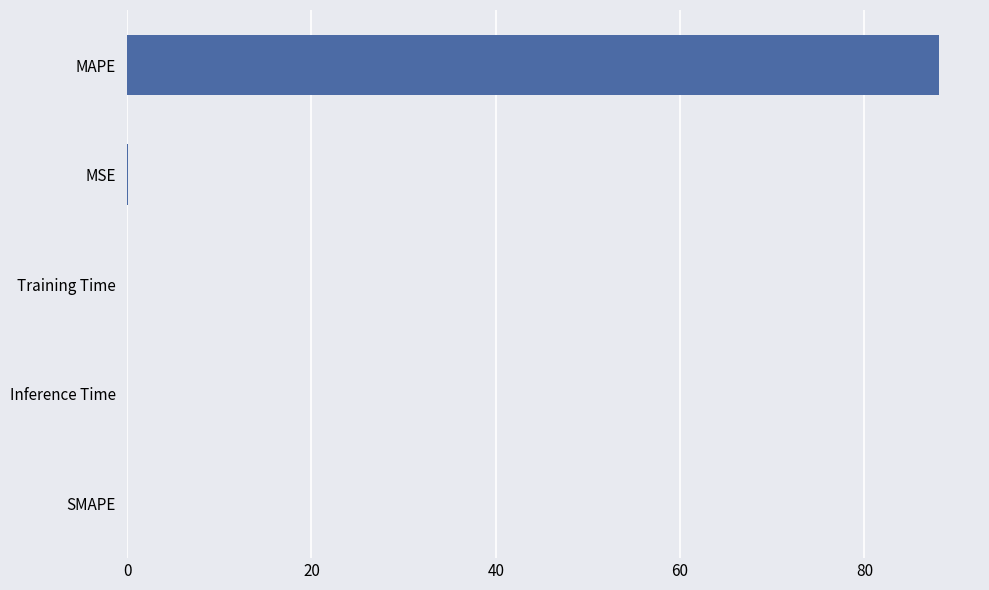

What is the maximum value shown in the chart?

88.1